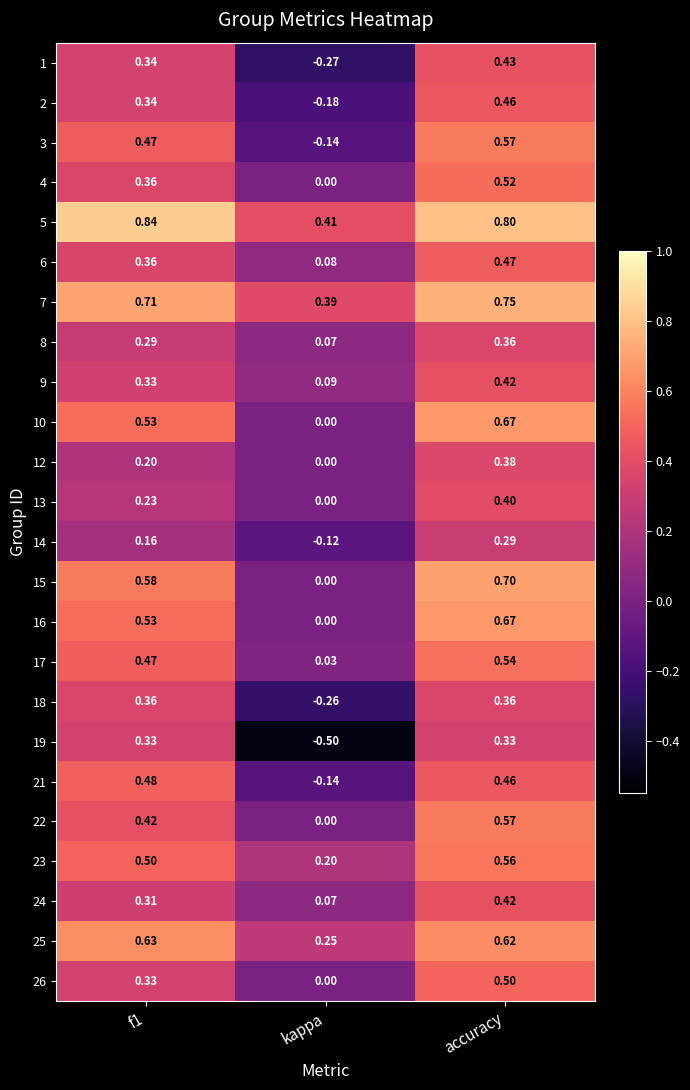

At which category is the sum across all series the highest?

accuracy